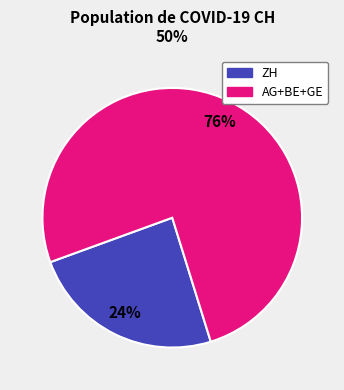

Count the number of slices in the pie.

2